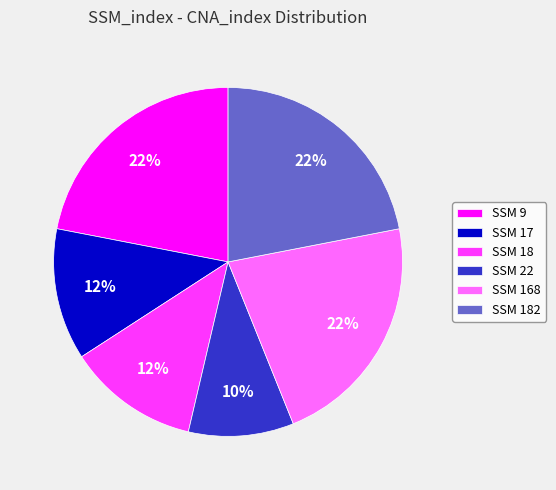

Which category has the smallest portion of the pie?

SSM 22